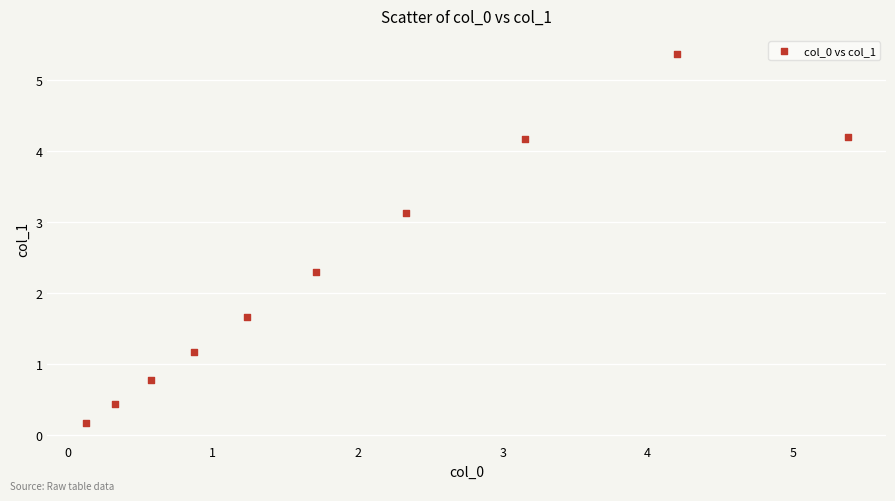

What is the average Y value?

2.3